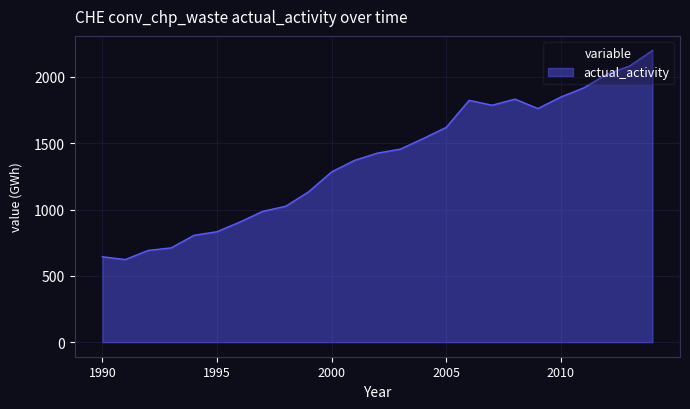

What is the greatest value displayed?

2200